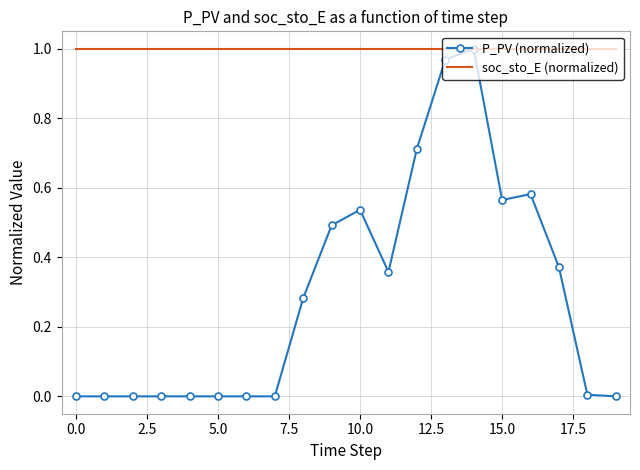

Which series has the largest total across all categories?

soc_sto_E (normalized)